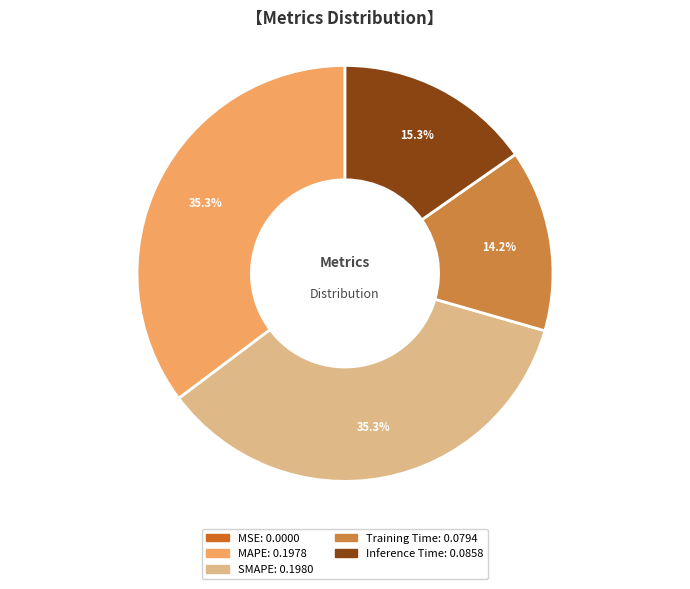

How much of the chart is everything except SMAPE?

64.7%